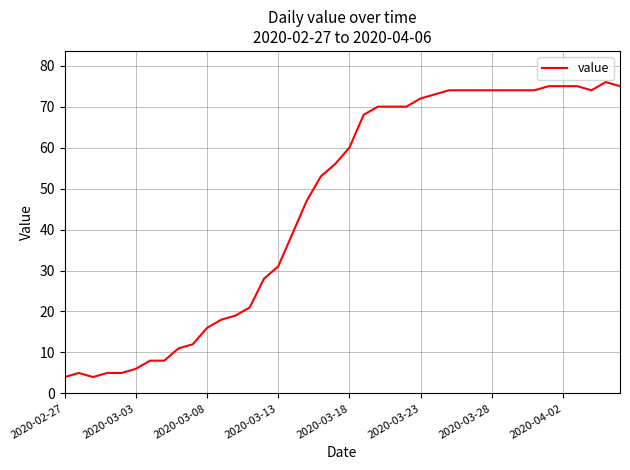

What is the minimum value shown in the chart?

4